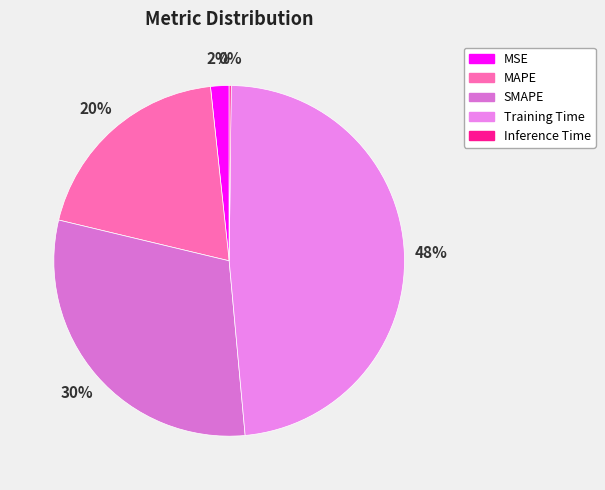

Is it true that MAPE is 20% of the pie?

True